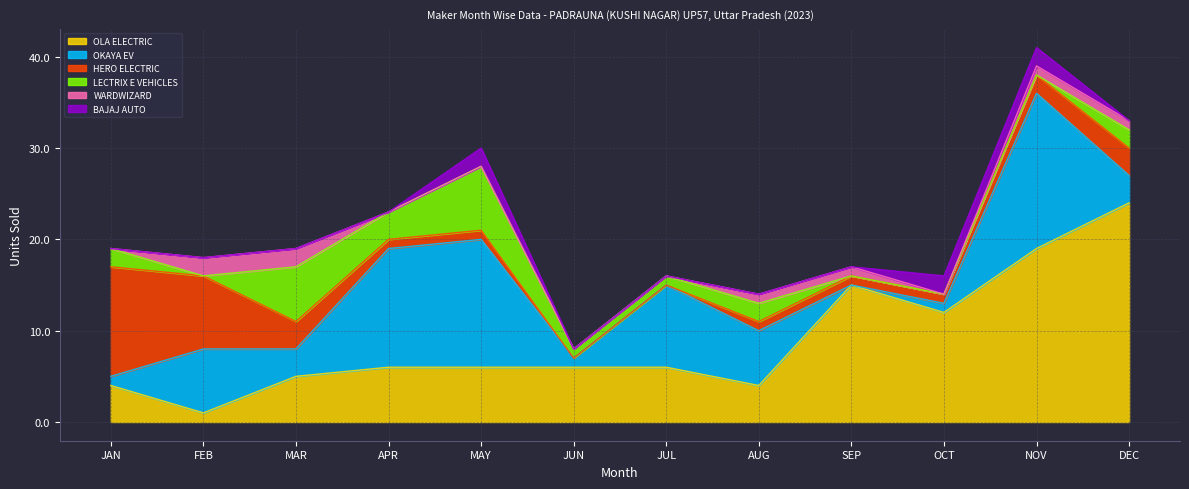

What is the difference between the LECTRIX E VEHICLES values at AUG and JUL?

1